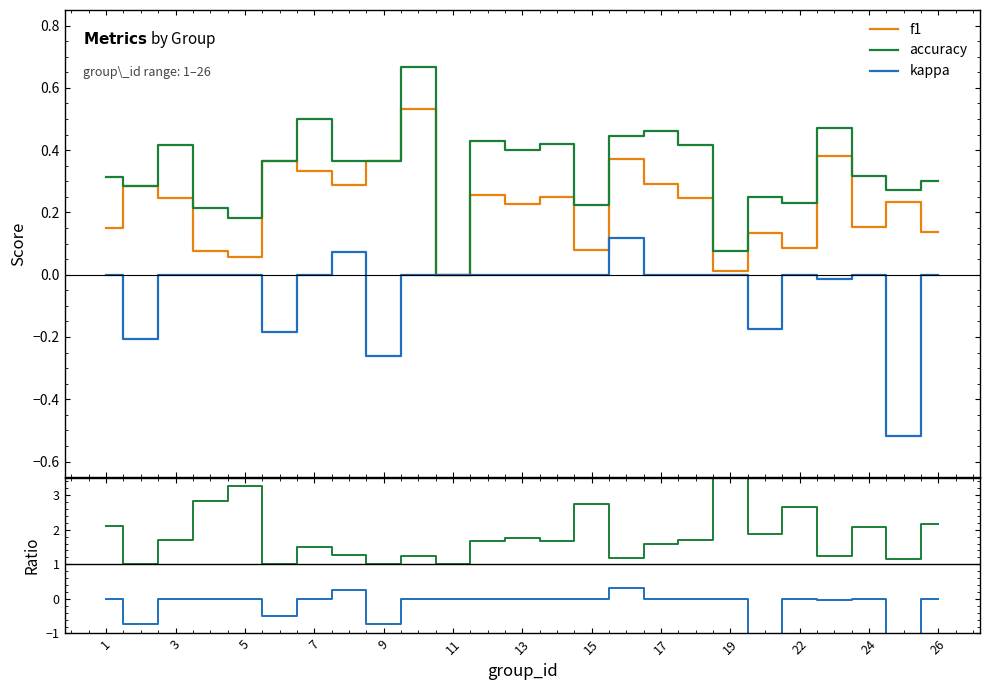

What is the average value of the accuracy/f1 series?

1.9